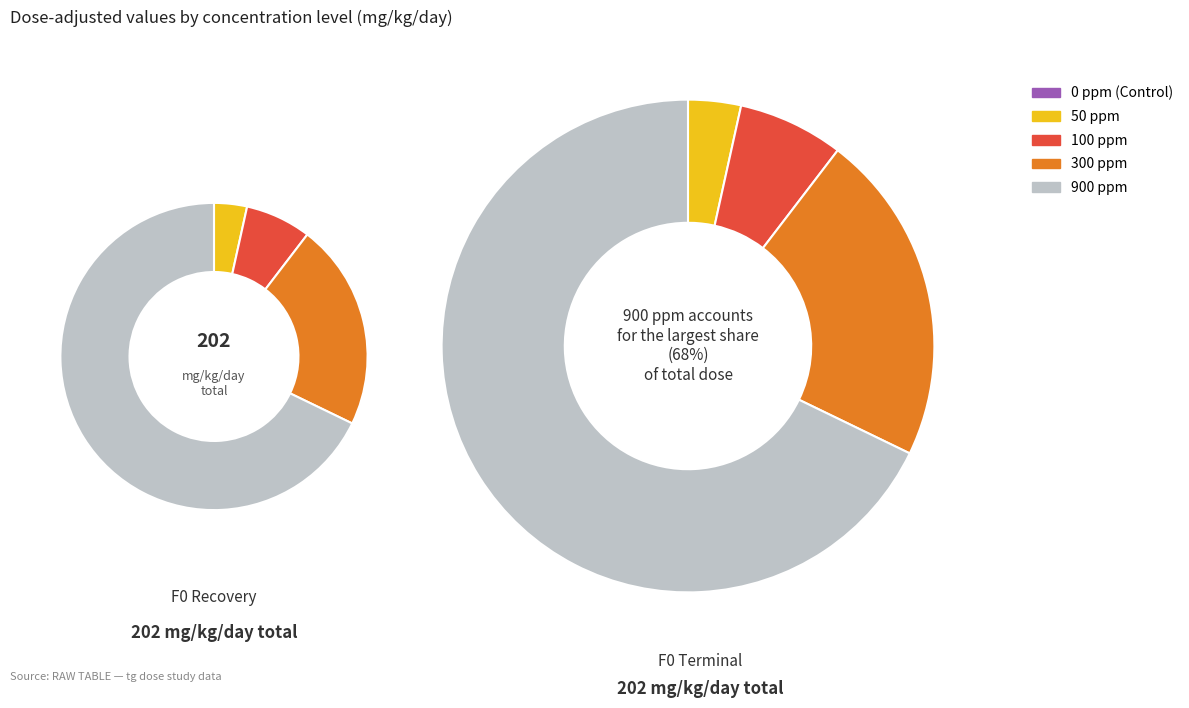

Between 300 ppm and 50 ppm, which is larger?

300 ppm